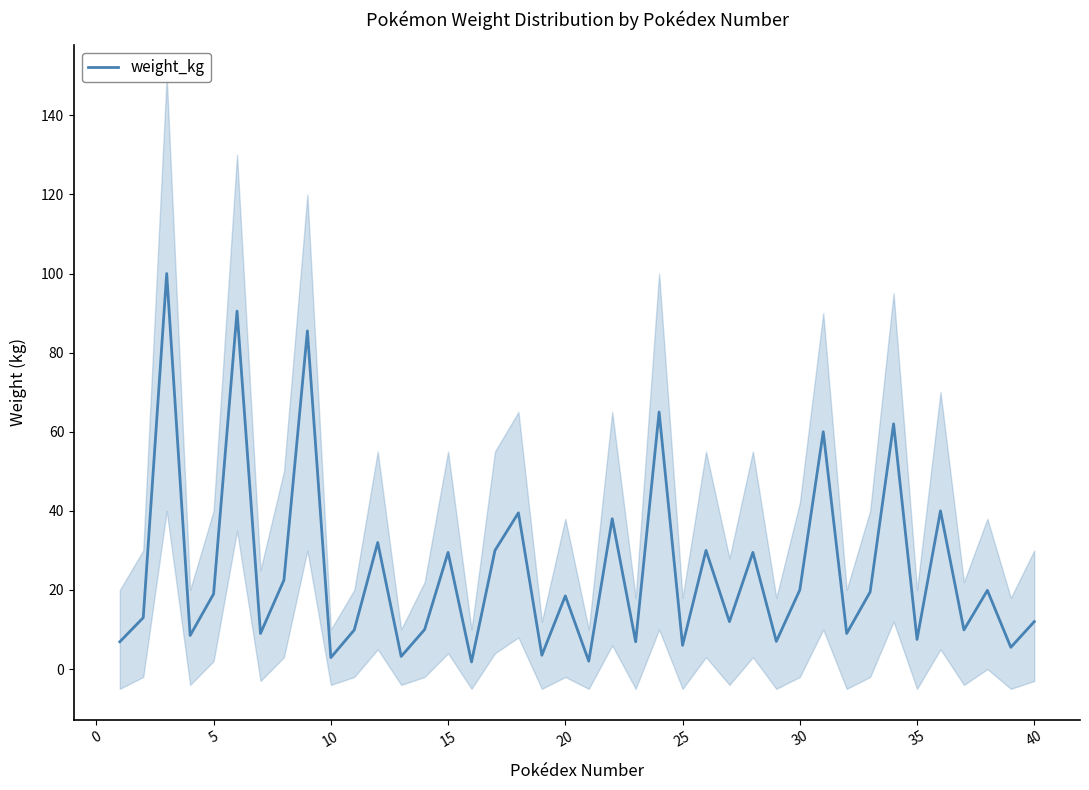

How many data points does each series have?

40